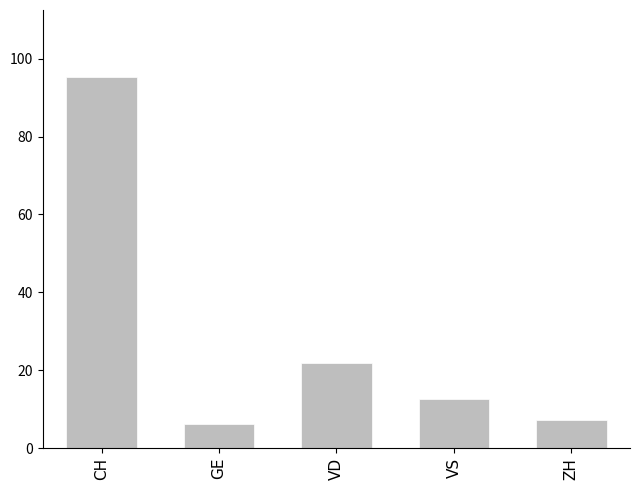

What is the value of the 4th bar from the left?

12.6